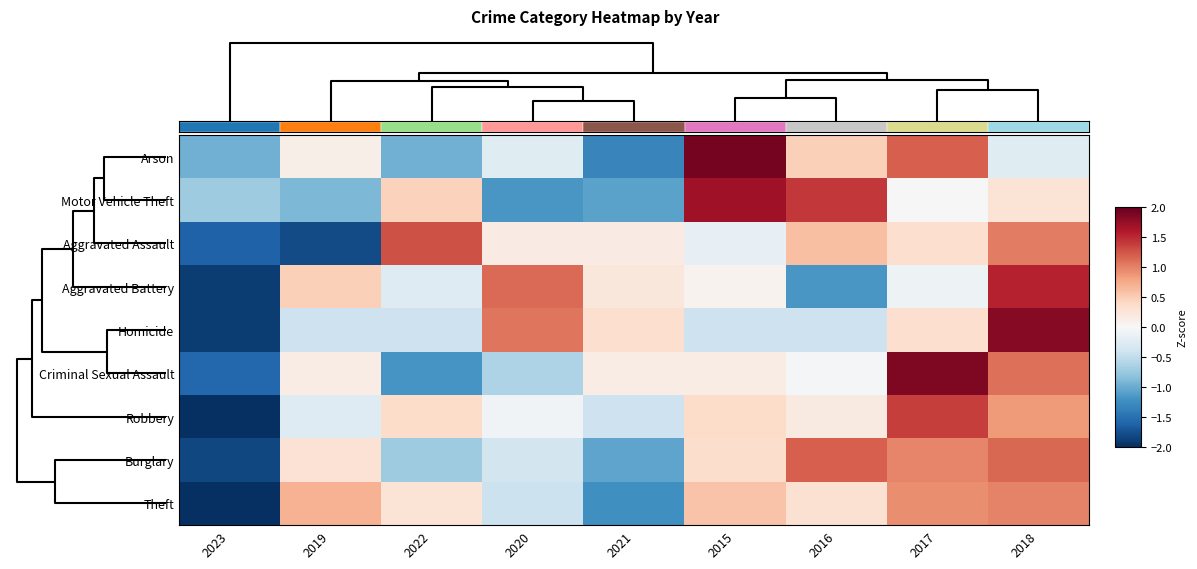

What is the sum of the Theft values at 2016 and 2019?

1.0